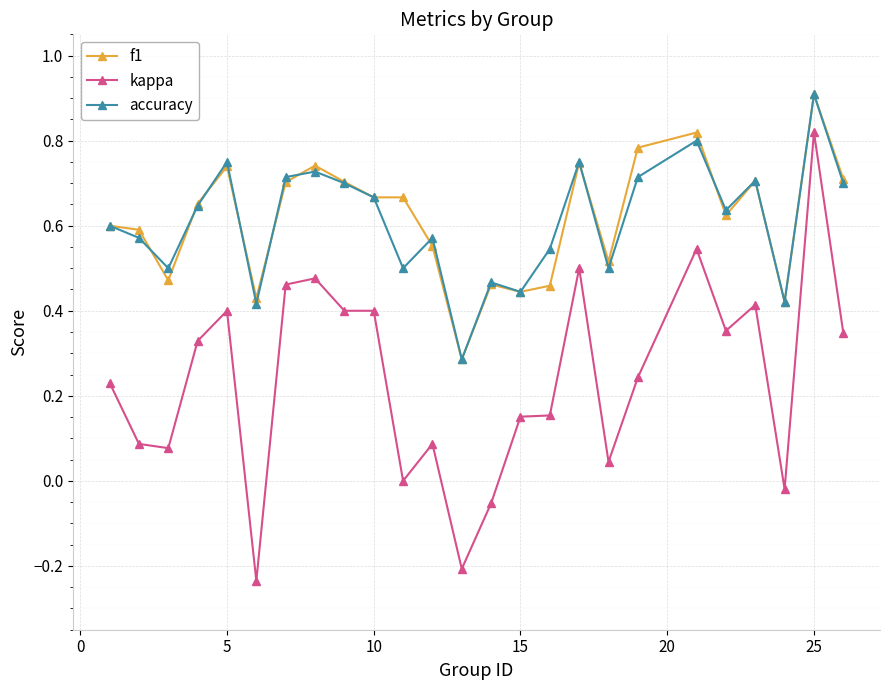

Which series has the largest range (max minus min)?

kappa